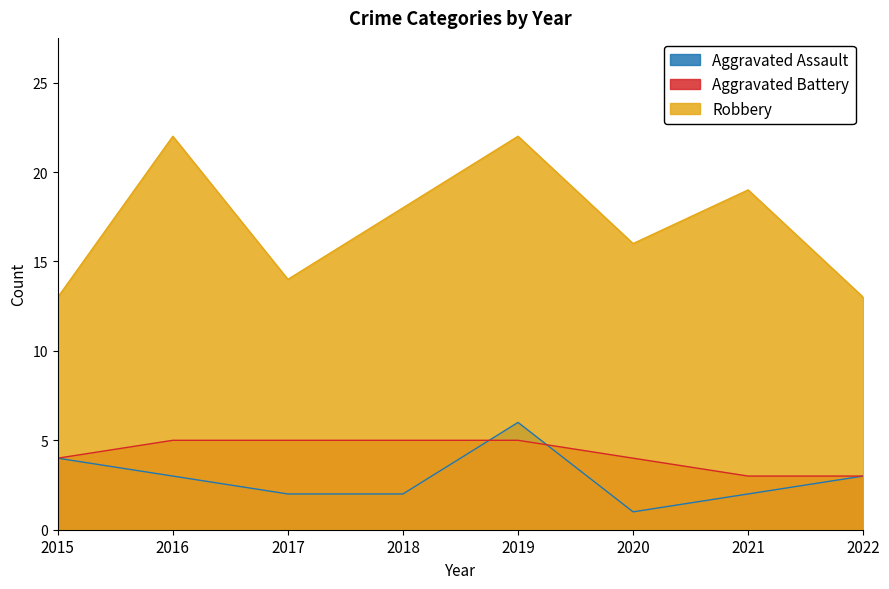

Is it true that Aggravated Battery equals 9 at 2019?

False